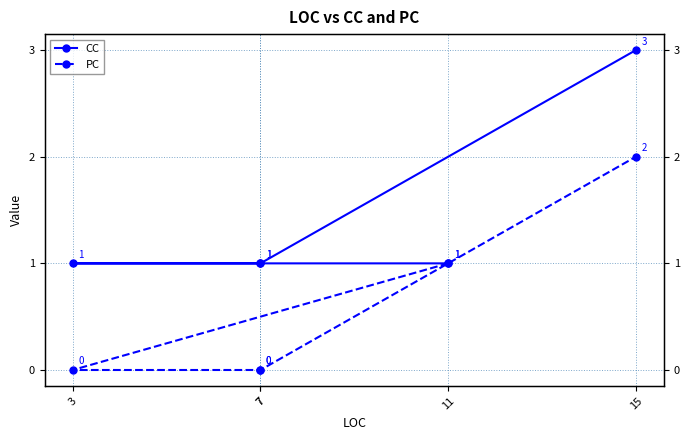

At 7, list the series in order from smallest to largest.

PC, CC